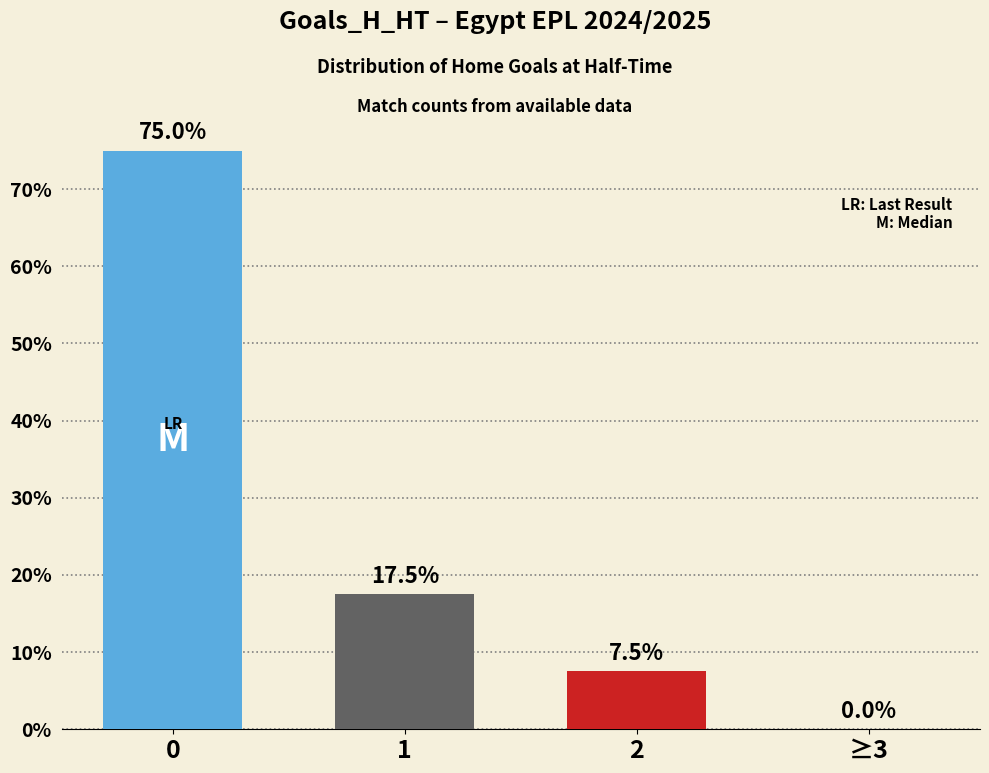

What is the greatest value displayed?

75.0